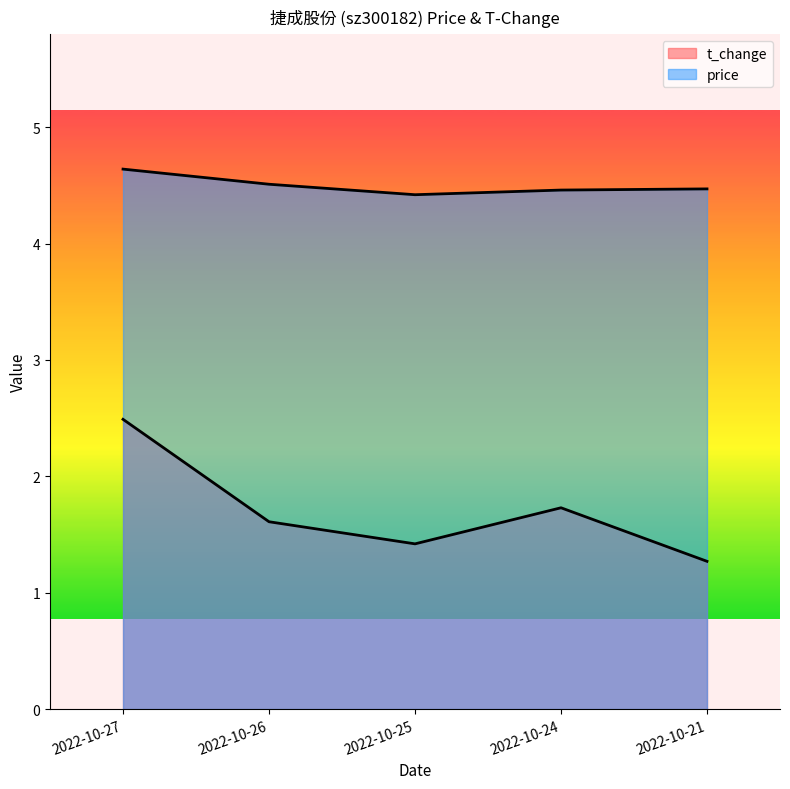

What are all the series names shown in the legend?

price, t_change